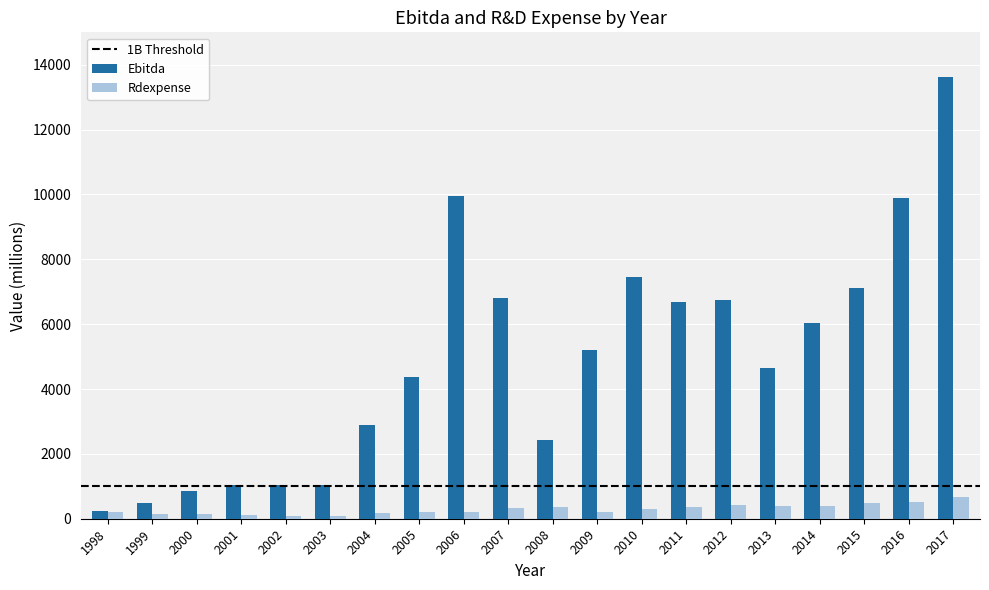

What is the total value across all series at 2003?

1139.0